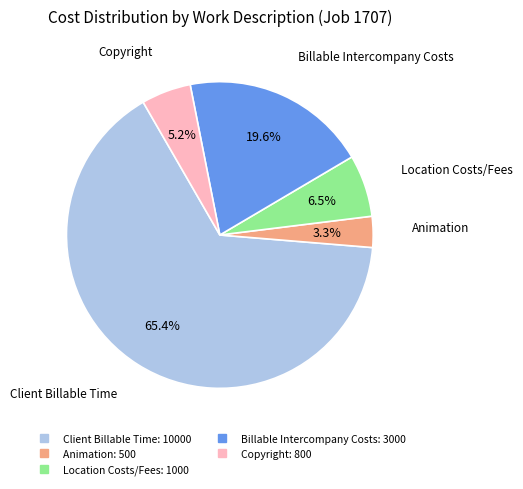

What percentage is the Billable Intercompany Costs slice, to the nearest percent?

20%